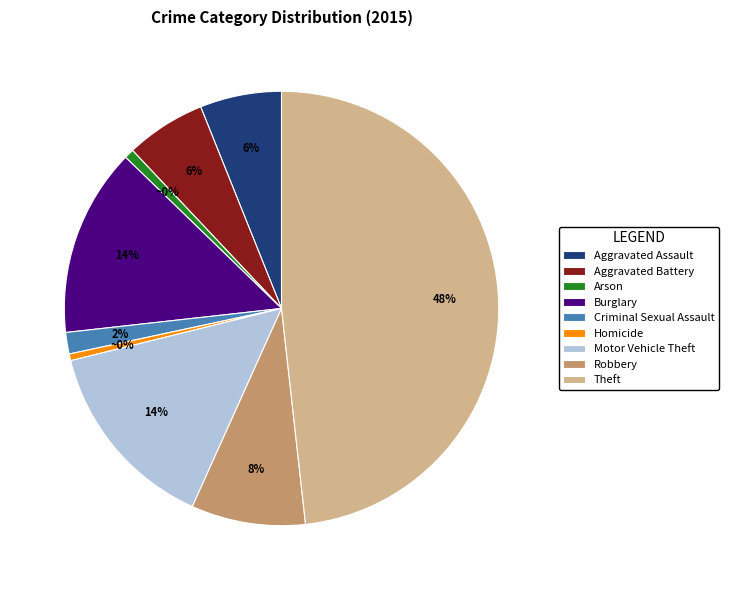

To the nearest percent, what percentage of the pie is Aggravated Battery?

6%